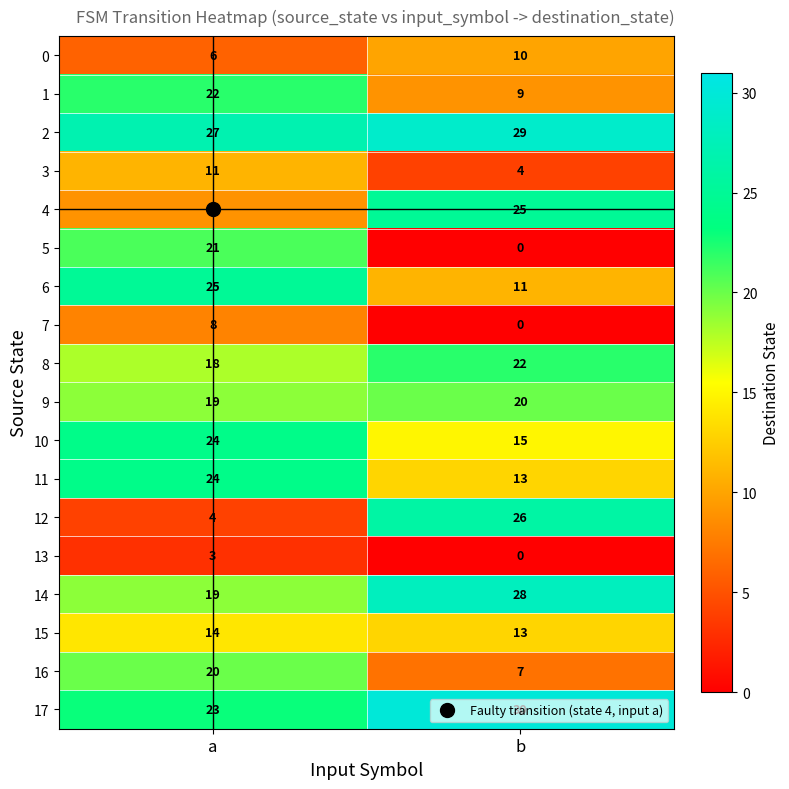

At how many categories does at least one series exceed 12?

2